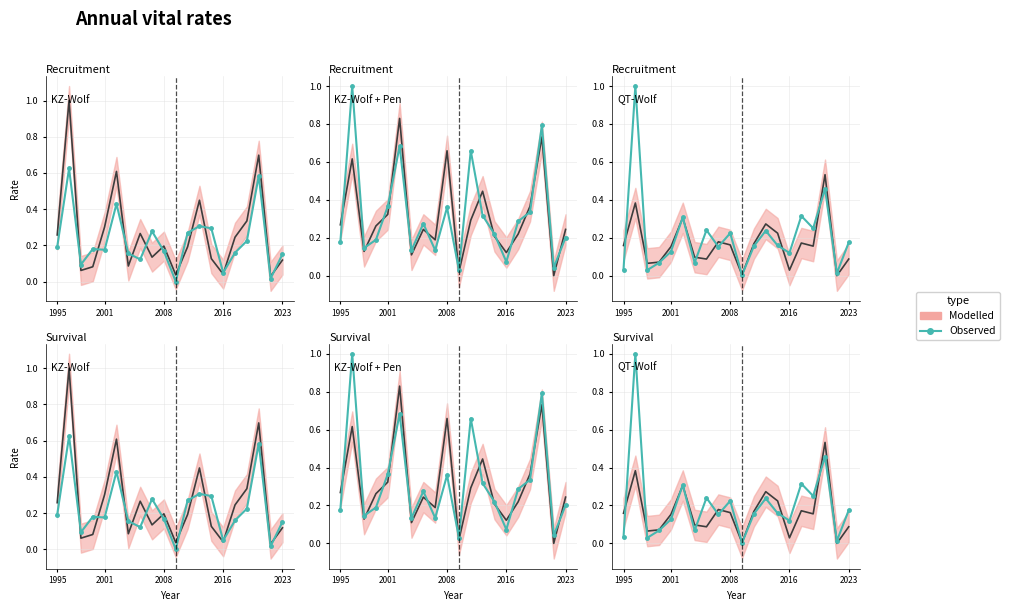

How many interior local peaks (higher than both neighbors) does the data have?

7